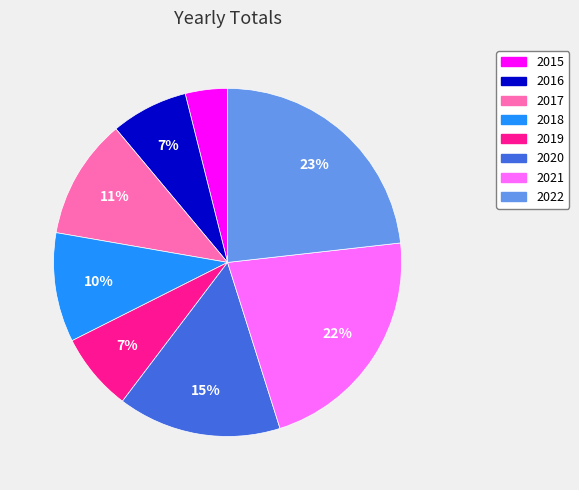

Which category has the biggest portion of the pie?

2022